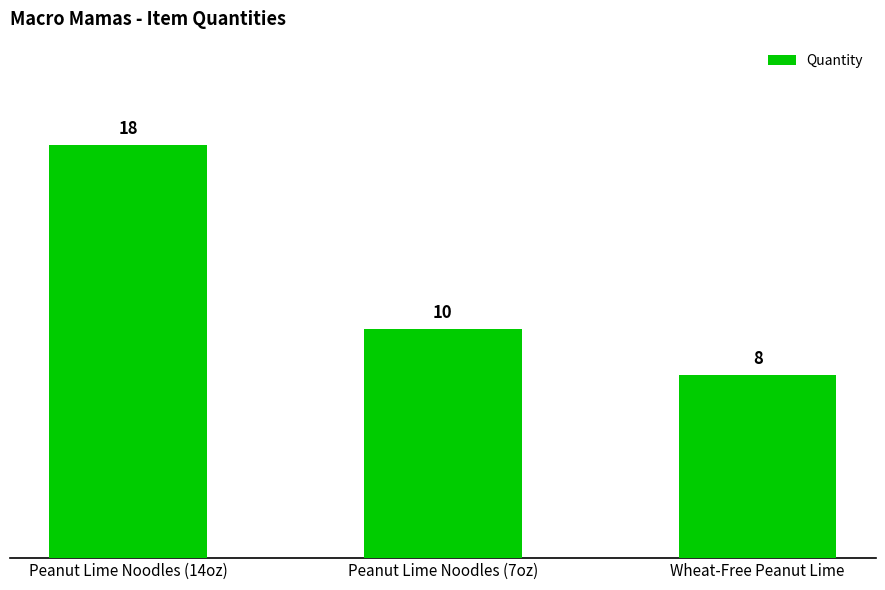

At which label is the value closest to 13?

Peanut Lime Noodles (7oz)